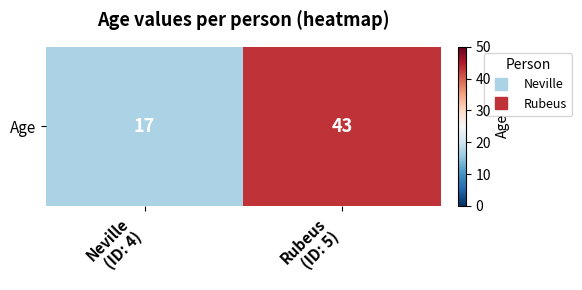

Reading left to right, what are all the values shown in this chart?

17	43